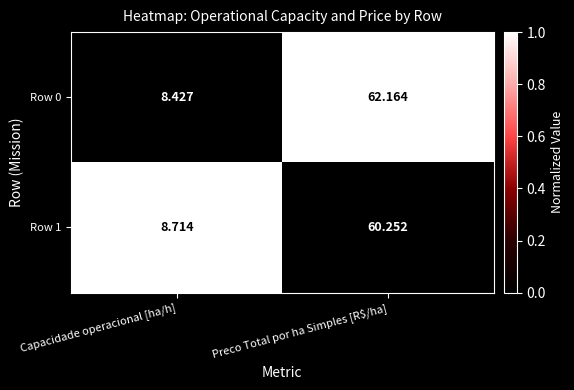

How many data points does each series have?

2